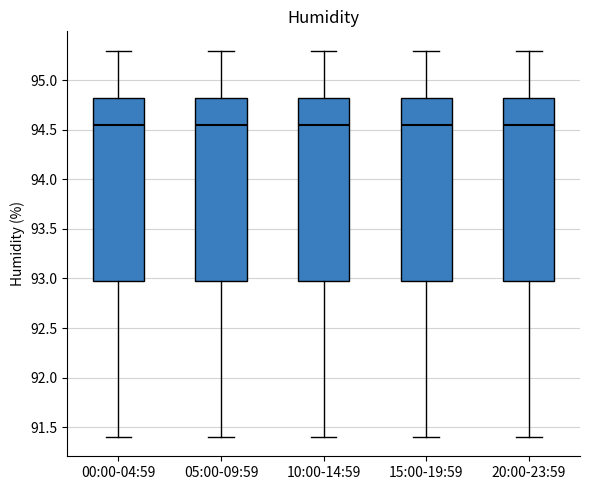

Where does the upper whisker of the box for 05:00-09:59 end on the y-axis? The values are not printed on the chart, so give them approximately, as read against the axis.

95.30